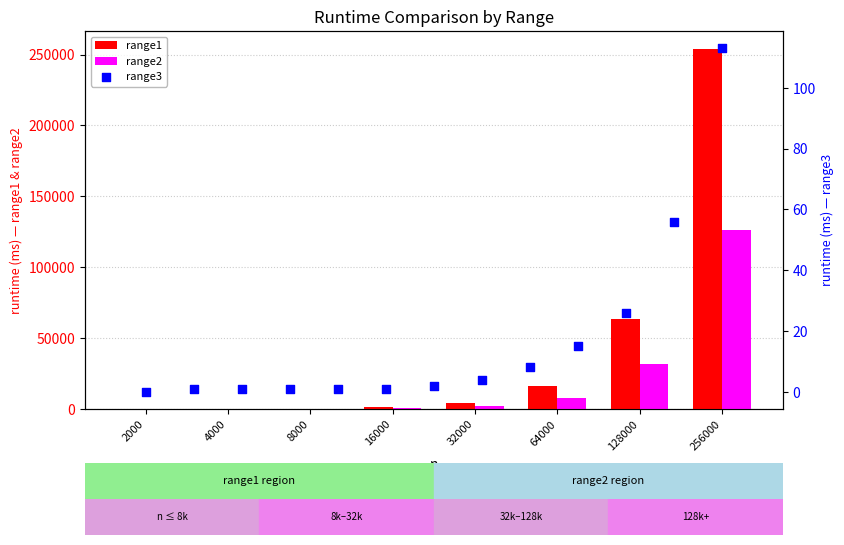

Which series reaches the minimum Y coordinate?

range2